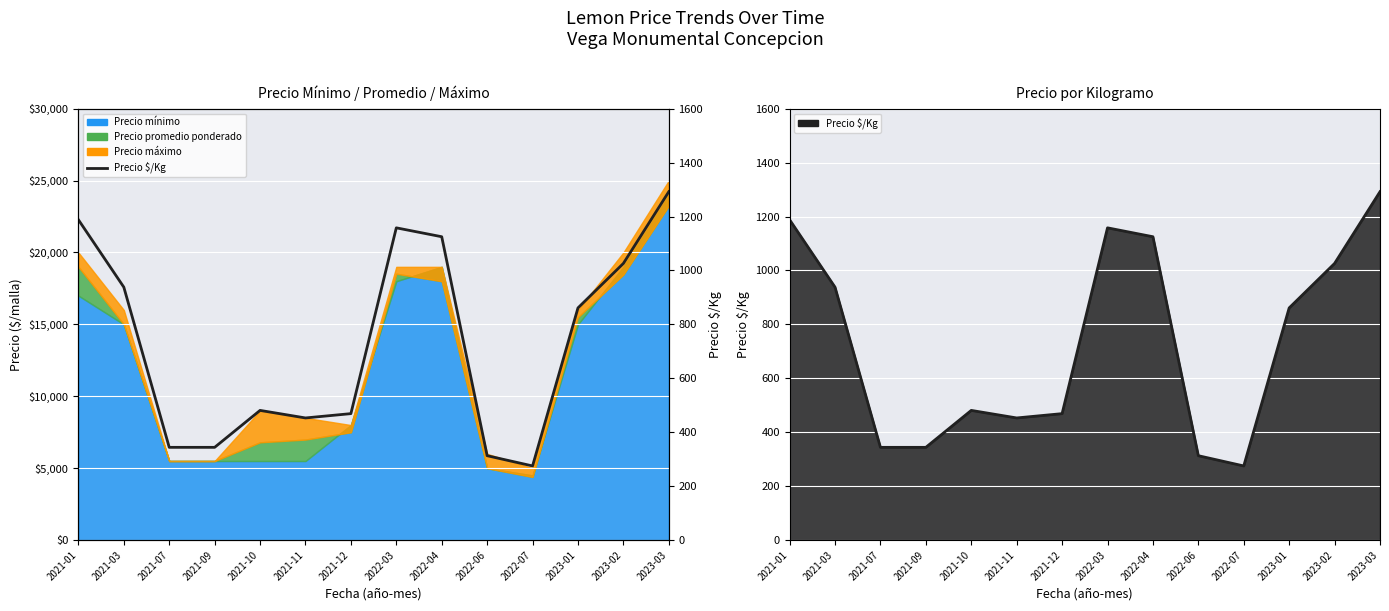

Where is the first local minimum?

2021-11